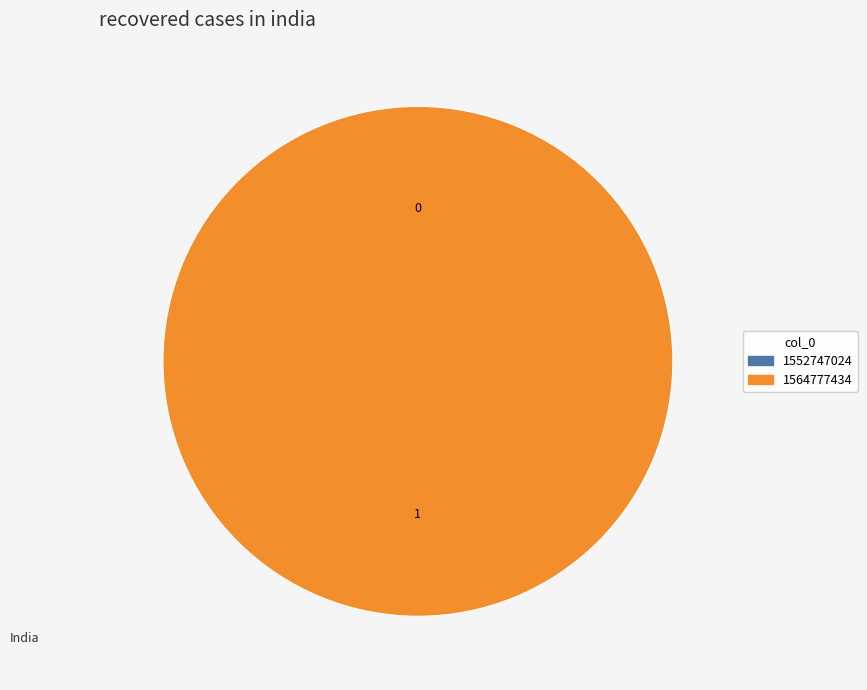

Is there any slice that represents more than half of the pie?

Yes